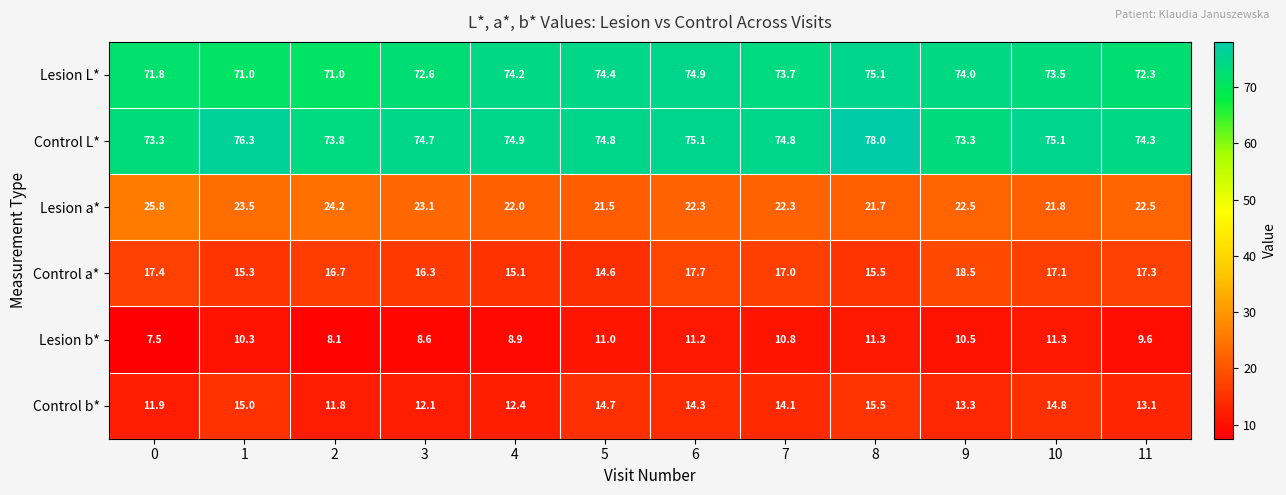

Rank the series by their maximum value, from highest to lowest.

Control L*, Lesion L*, Lesion a*, Control a*, Control b*, Lesion b*